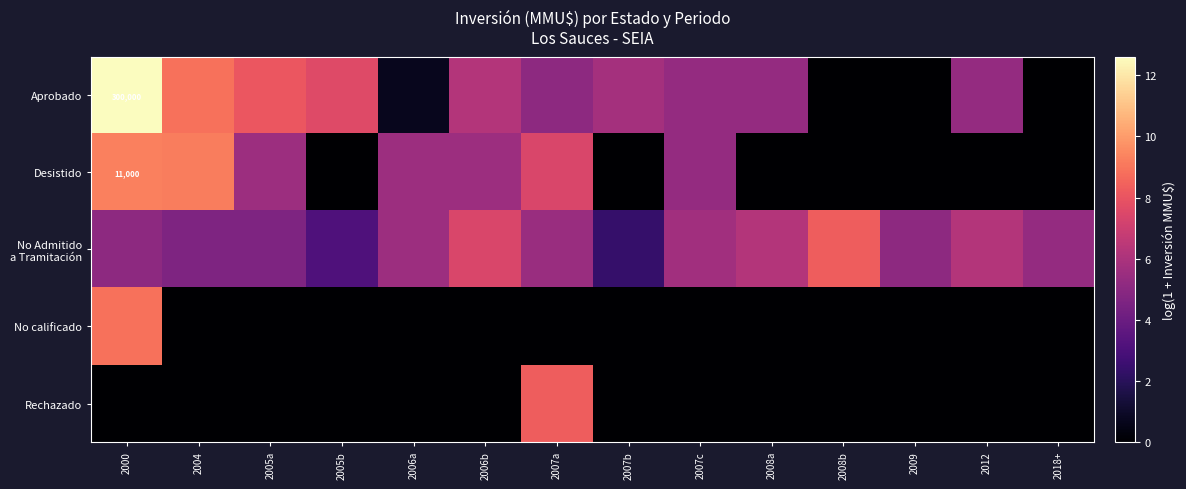

List the series in order of their peak value, lowest first.

No Admitido a Tramitación, Rechazado, No calificado, Desistido, Aprobado